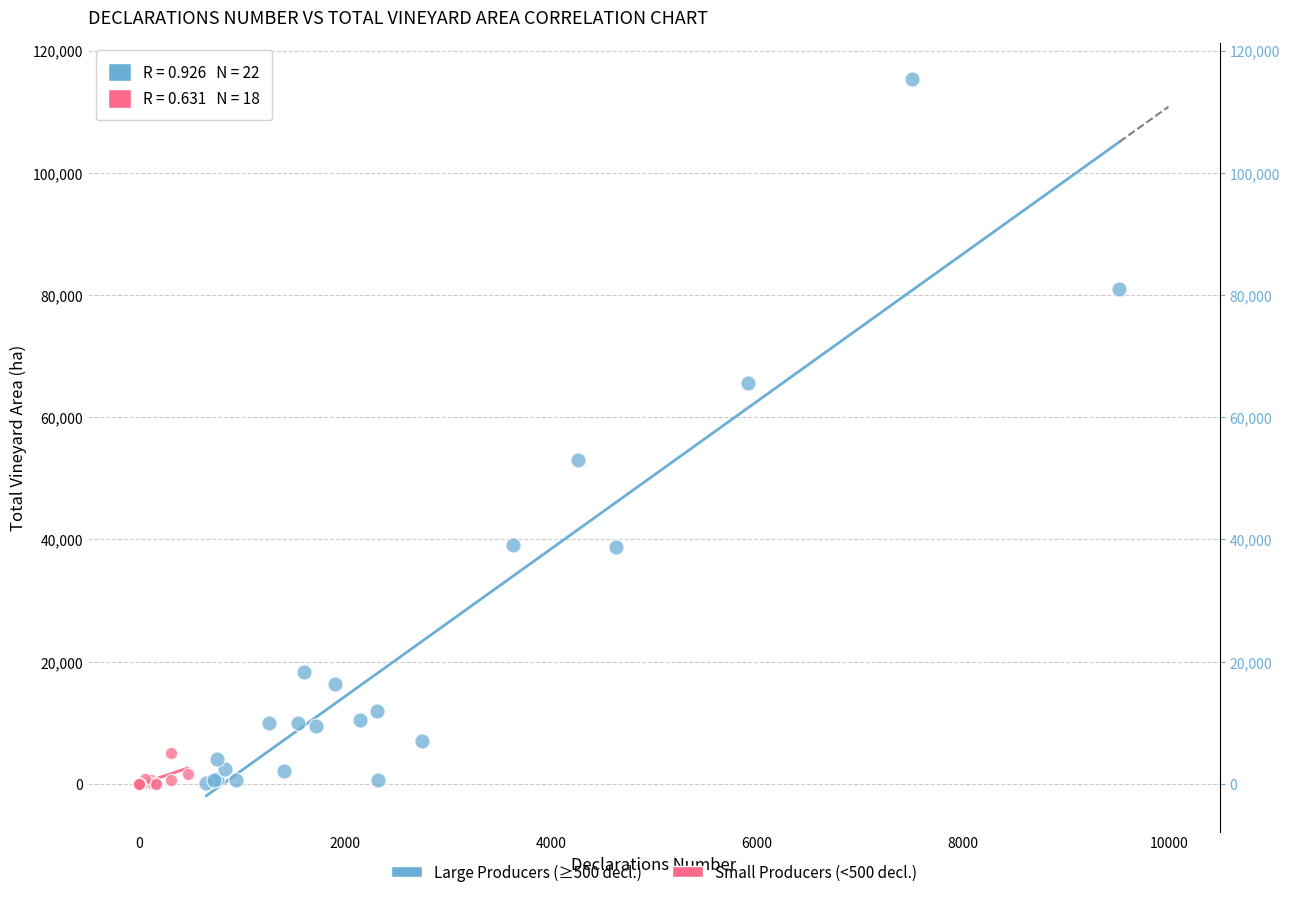

Which series has the widest spread of Y values?

Large Producers (≥500 decl.)